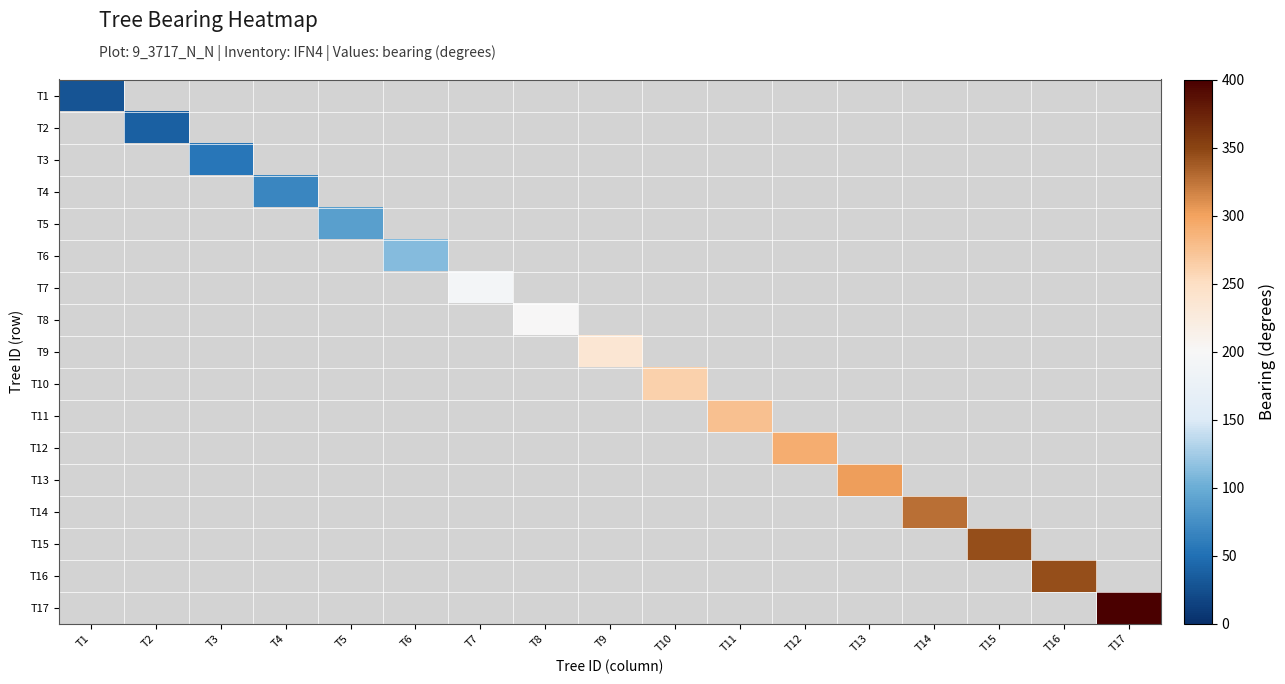

Which has a higher value, T6 or T13?

T13